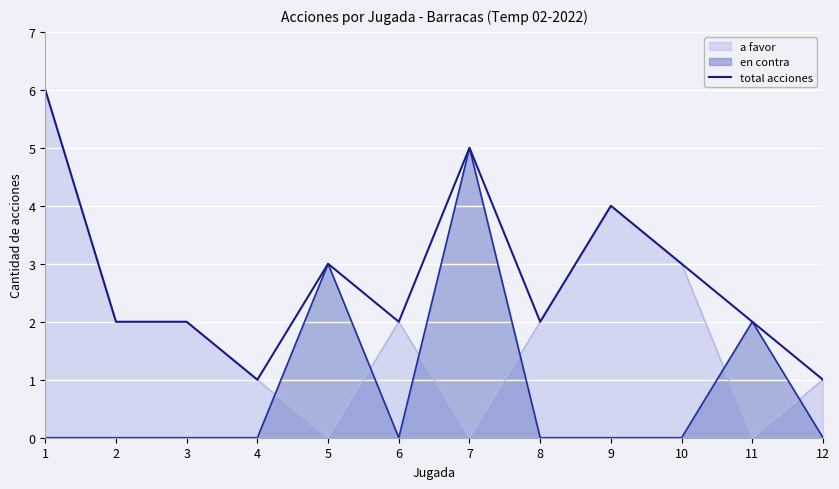

The value at 10 is 3. True or false?

True